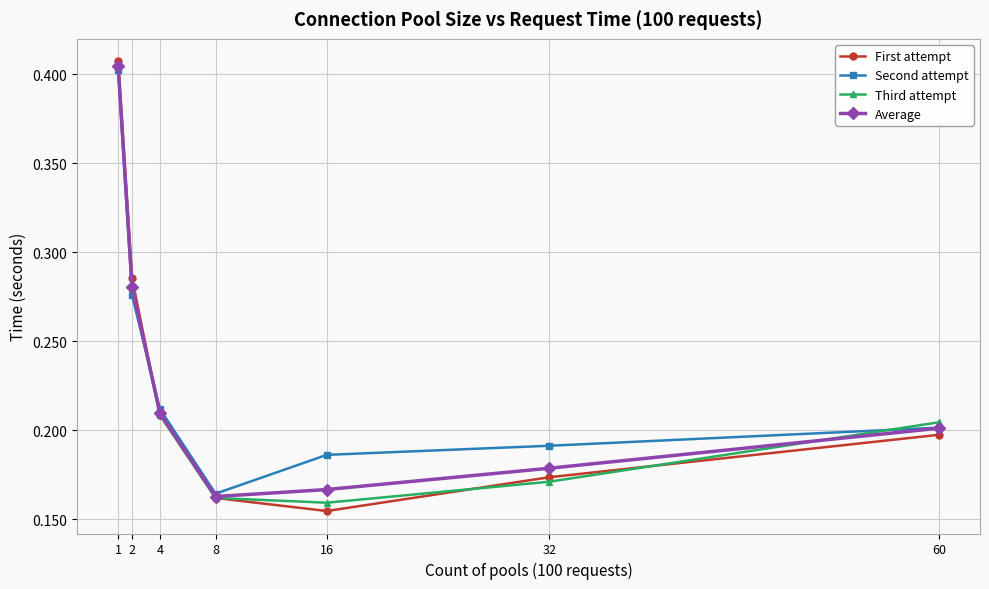

Rank the categories by First attempt value from lowest to highest.

16, 8, 32, 60, 4, 2, 1